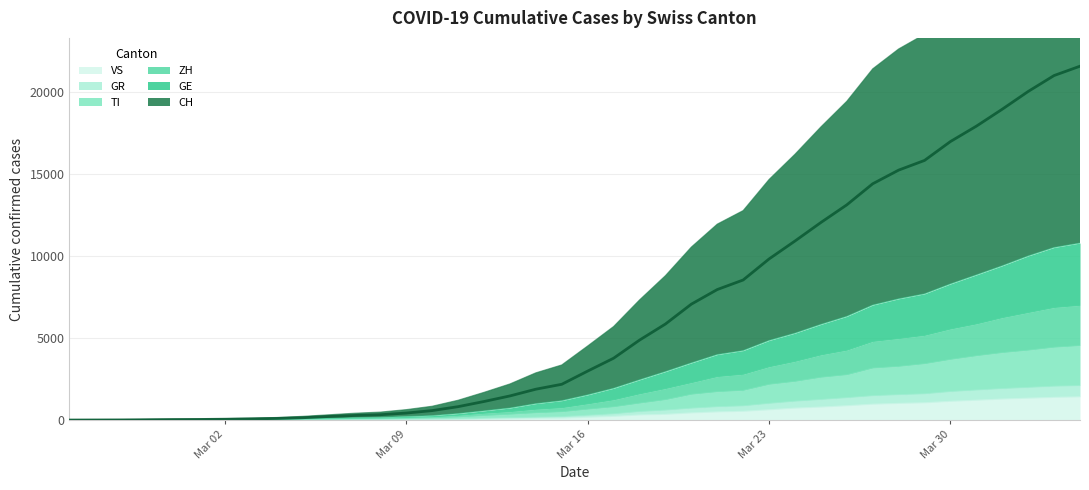

What is the highest value of the VS series?

1418